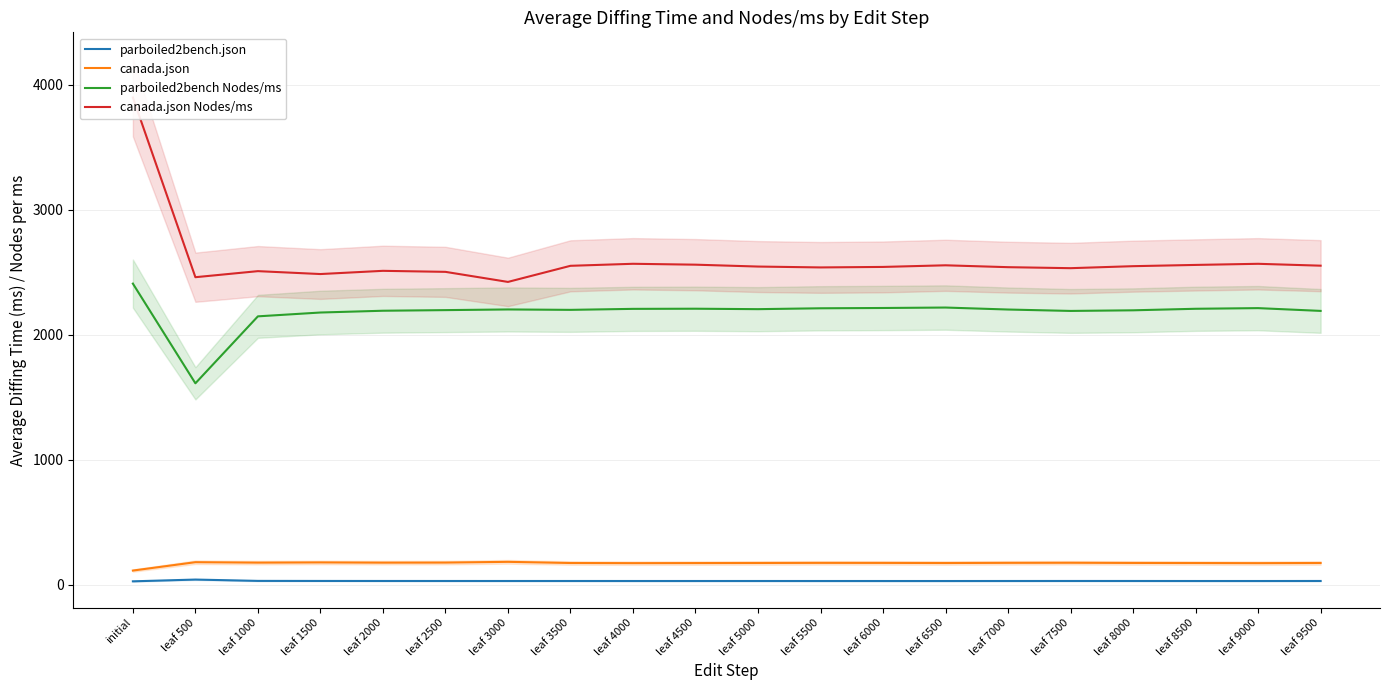

At which category does canada.json reach its first local peak?

leaf 500